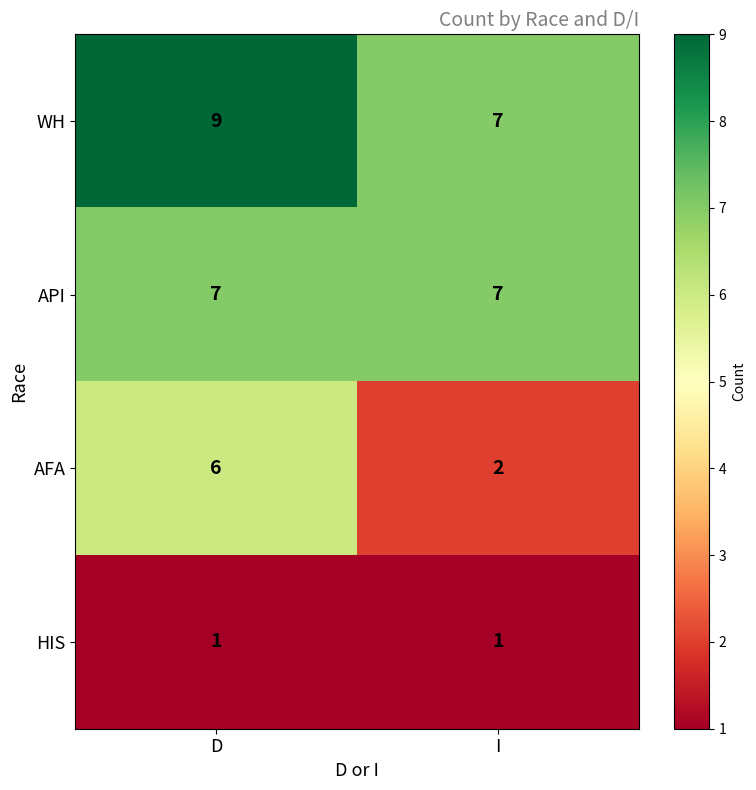

Is it true that AFA equals 9 at D?

False